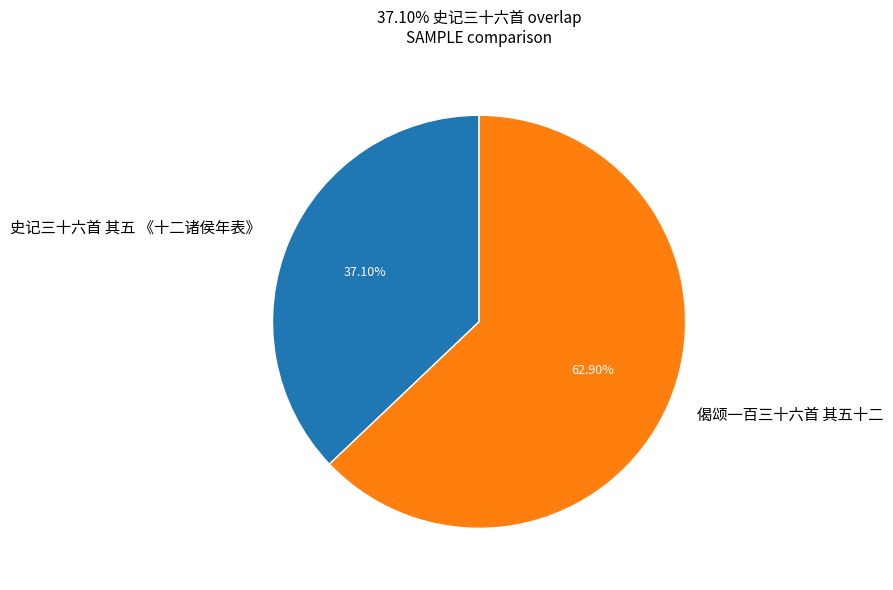

Combined, what portion of the pie is 史记三十六首 其五 《十二诸侯年表》 and 偈颂一百三十六首 其五十二?

100.0%